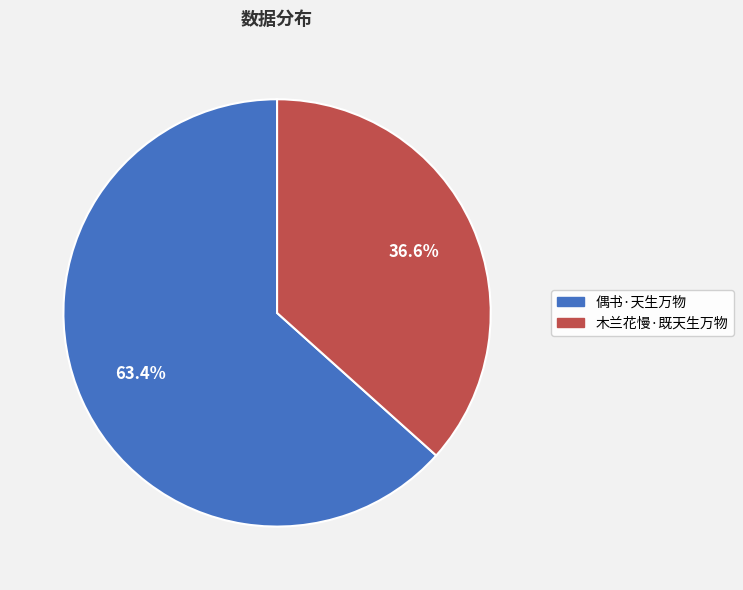

Between 偶书·天生万物 and 木兰花慢·既天生万物, which is larger?

偶书·天生万物